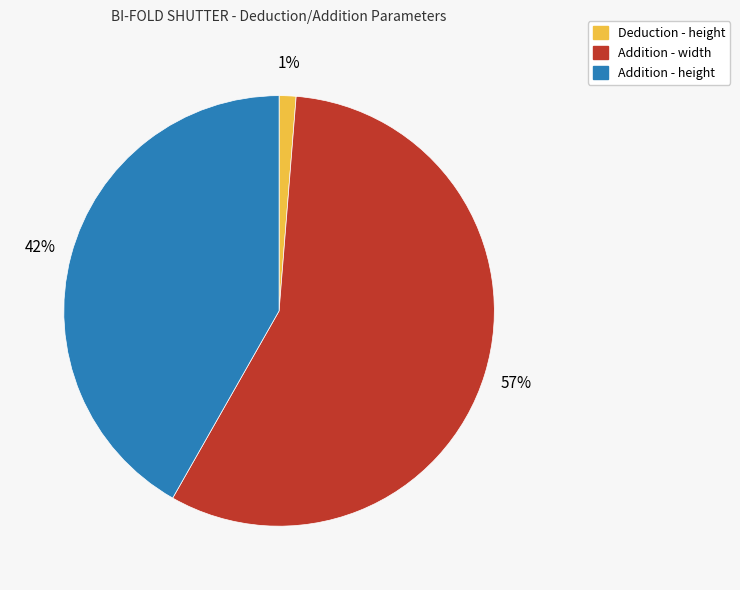

Count the number of slices in the pie.

3